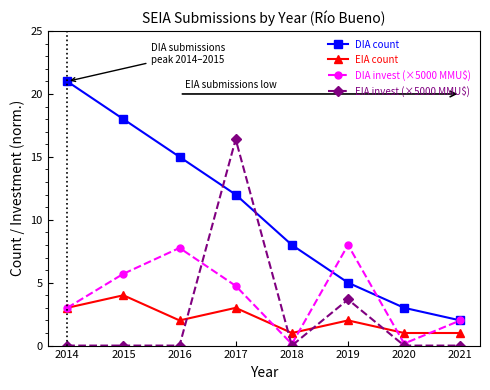

What value does the DIA invest (×5000 MMU$) series have at 2021?

2.0